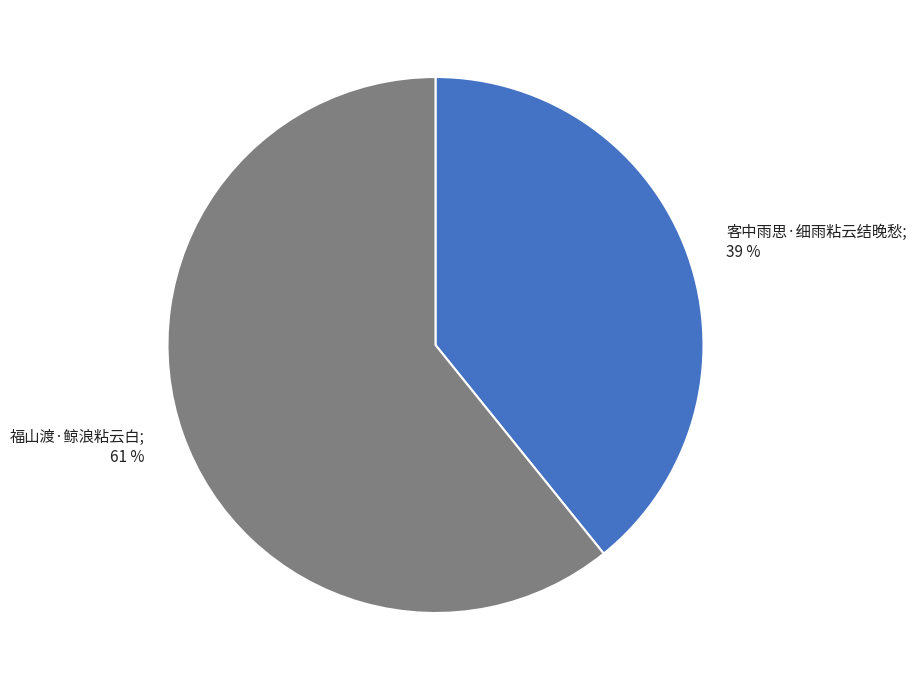

To the nearest percent, what is the average slice percentage?

50%